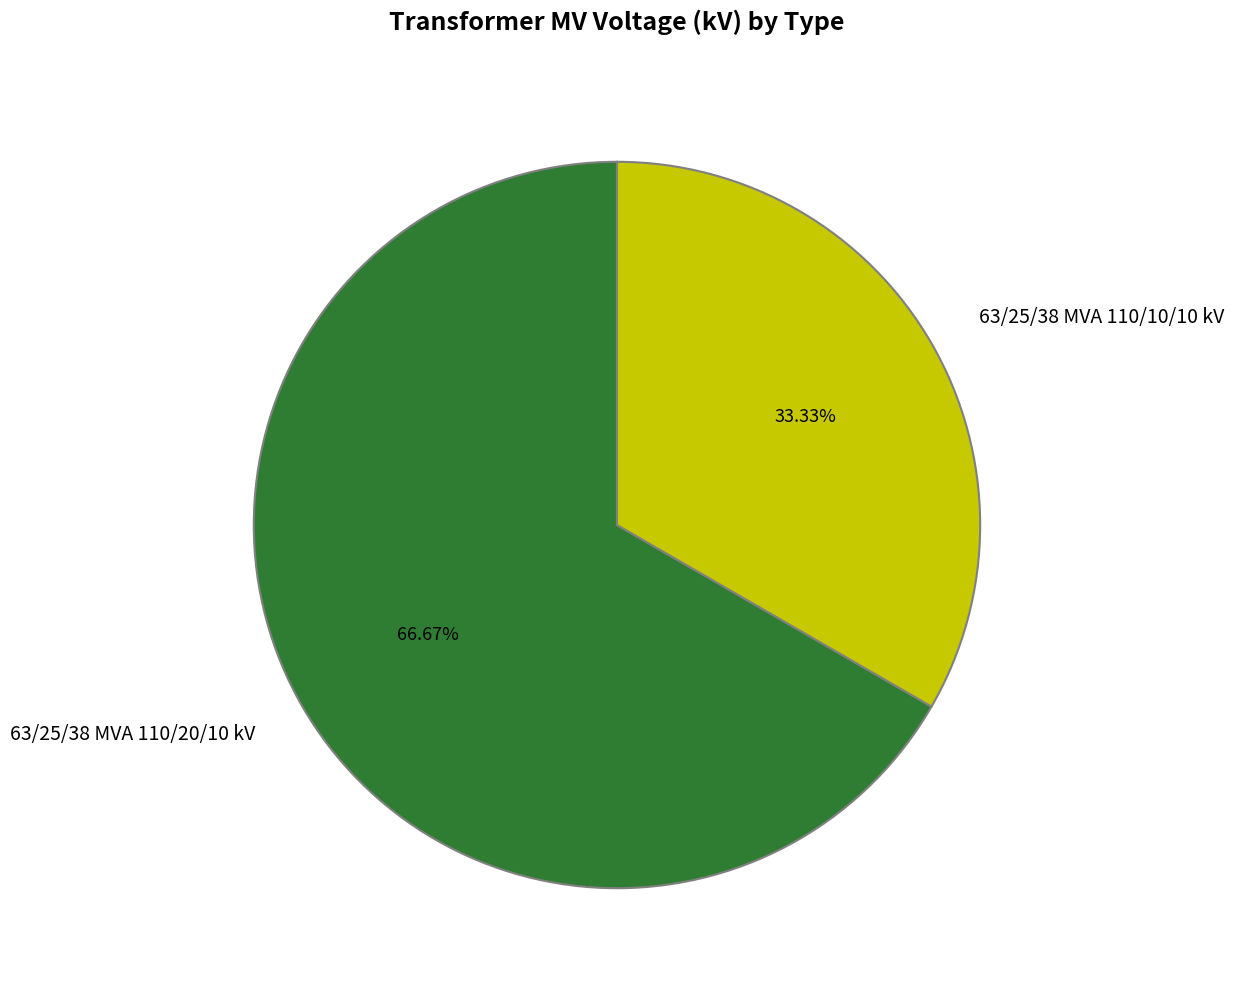

Rank the categories by value from highest to lowest.

63/25/38 MVA 110/20/10 kV, 63/25/38 MVA 110/10/10 kV